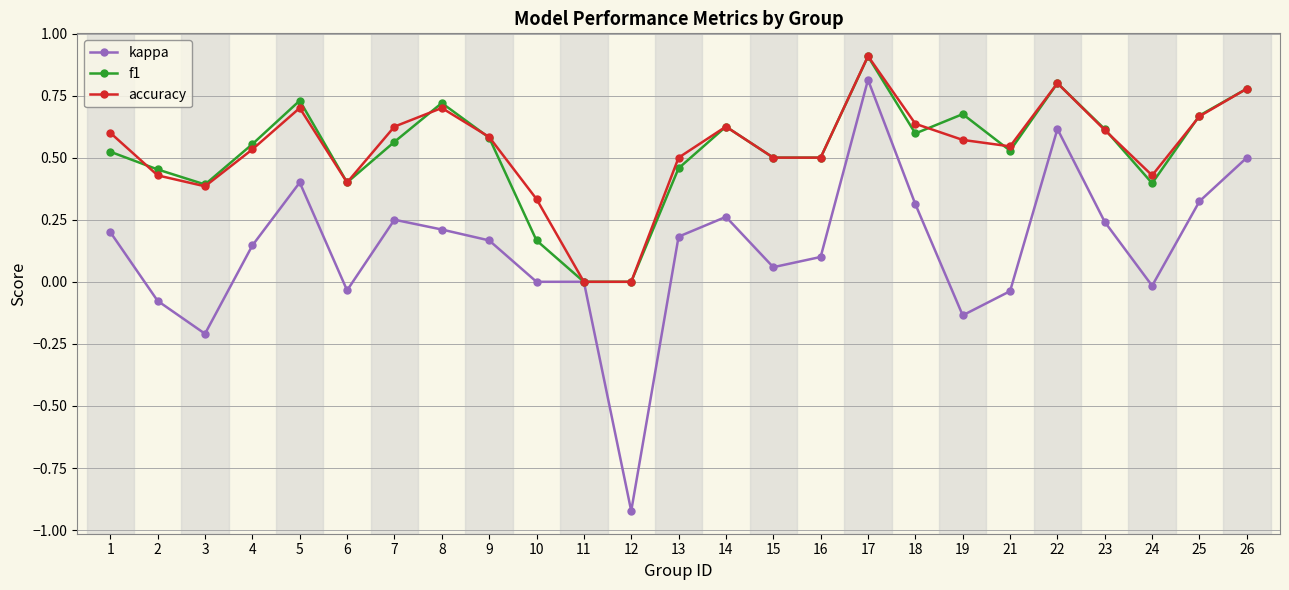

In f1, how many points are higher than both neighbors (excluding endpoints)?

6